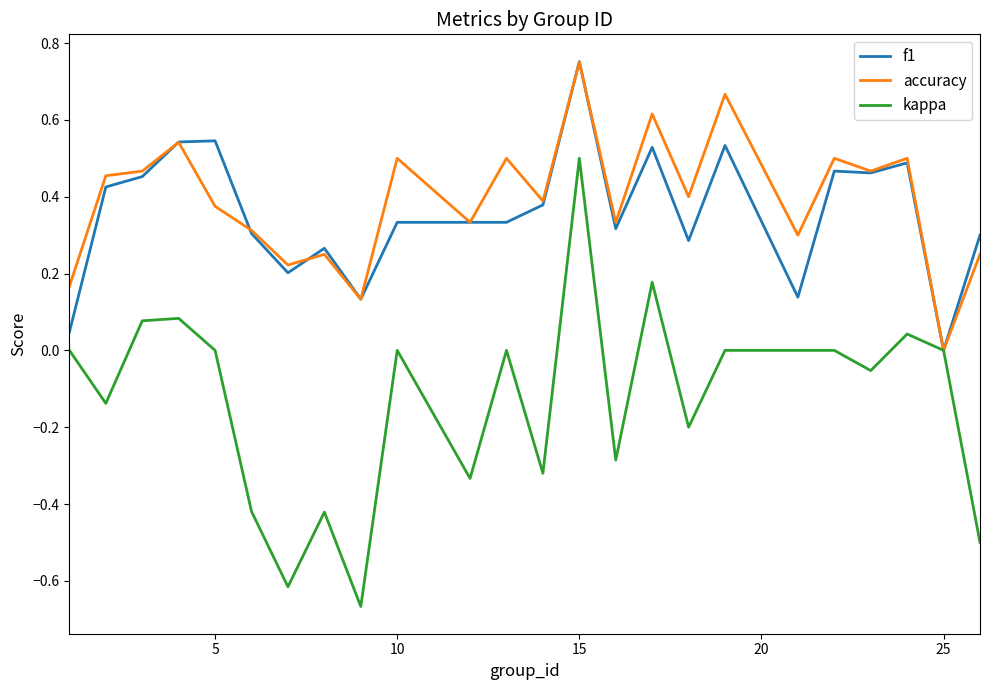

Which series has the largest range (max minus min)?

kappa